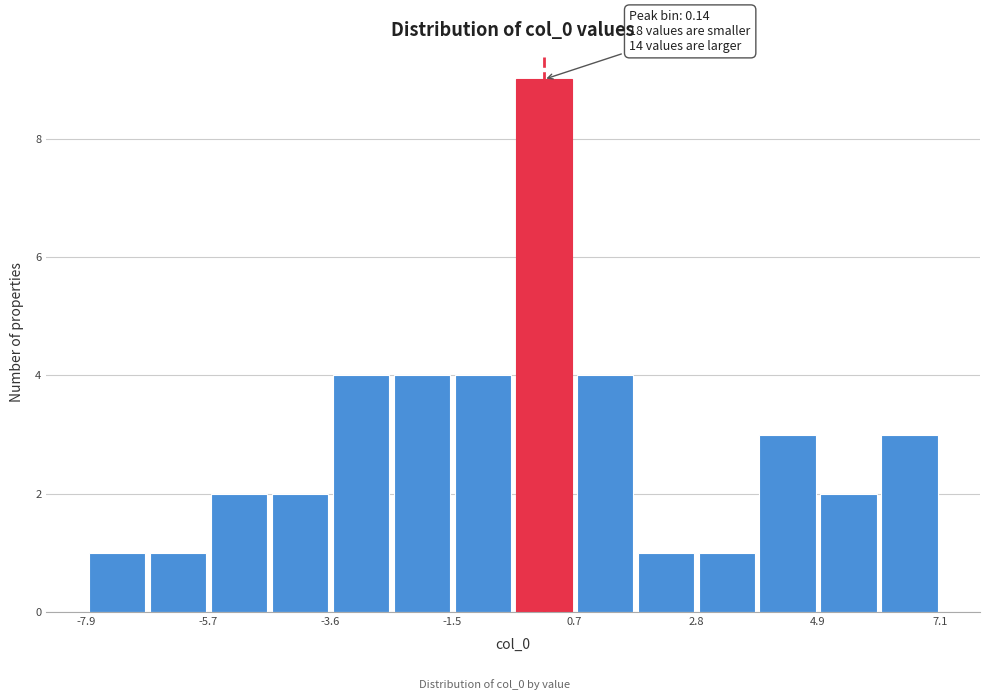

Around what value on the x-axis is the tallest bar? Give the approximate position of its centre, as read against the axis.

0.0